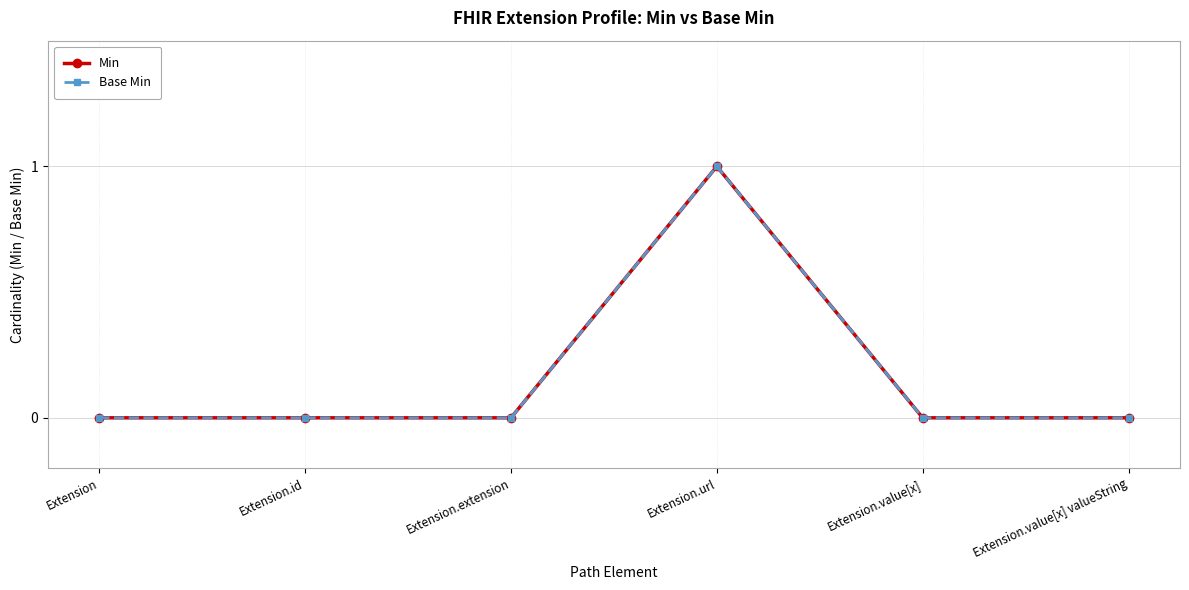

How many Base Min values are between 0 and 1?

6